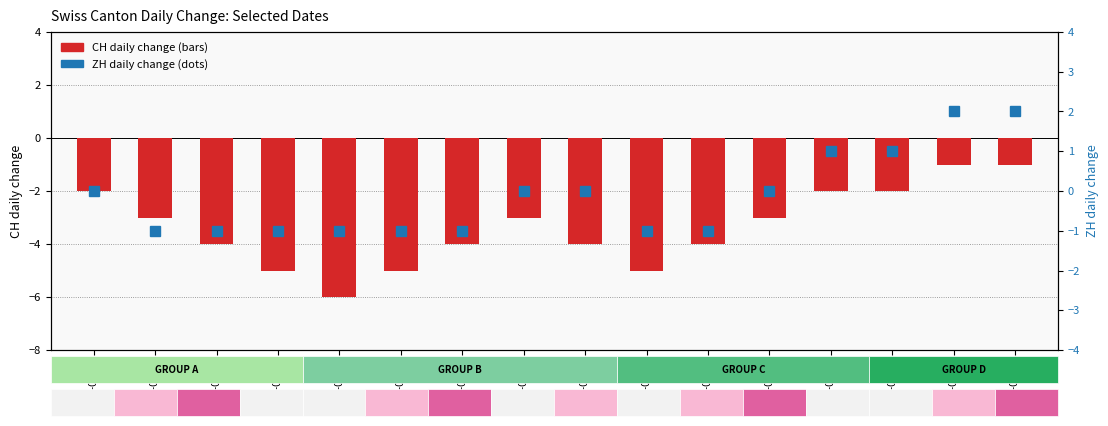

What are all the series names shown in the legend?

CH (daily change), ZH (daily change)